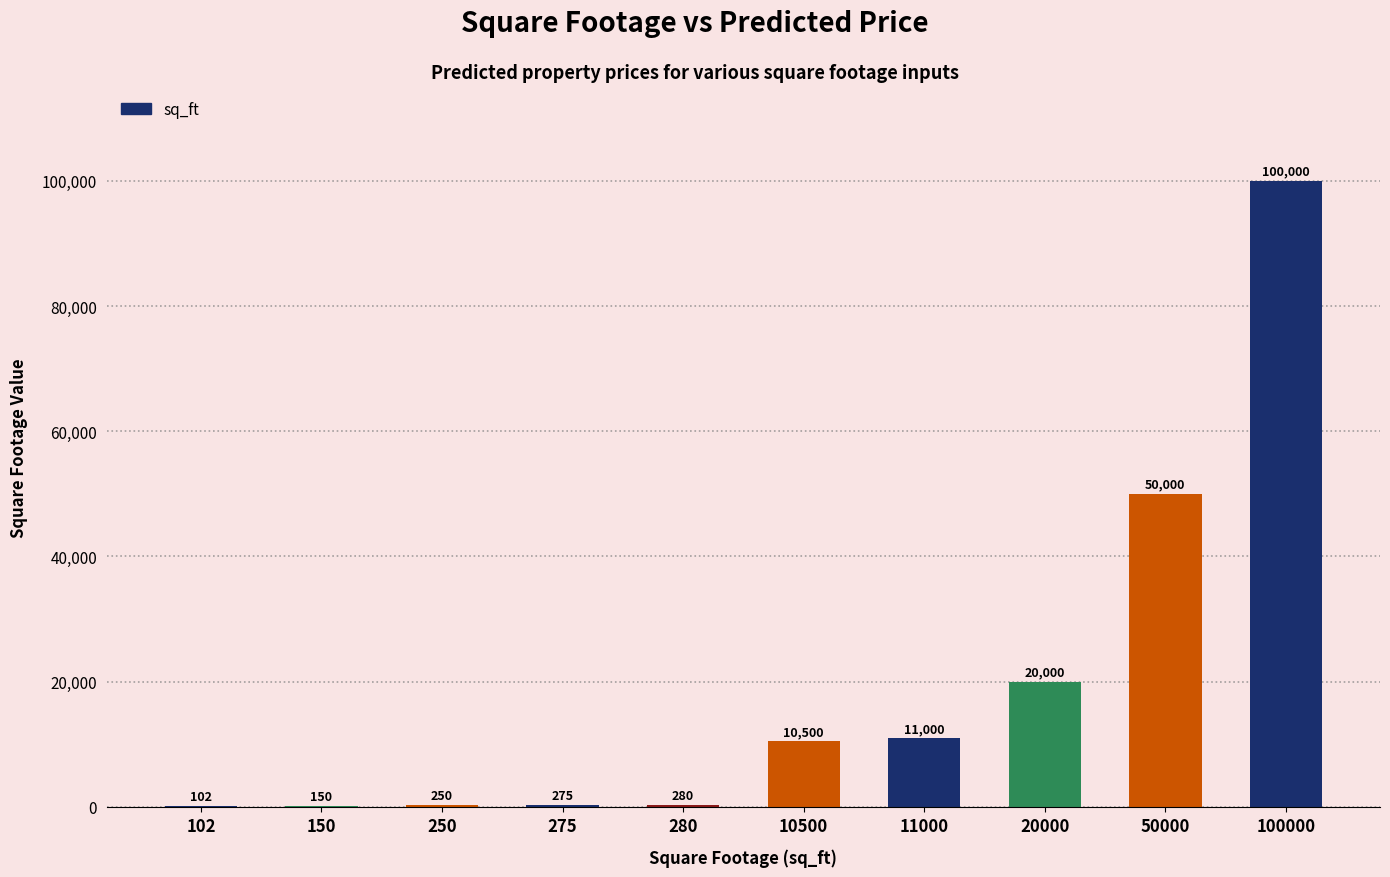

Where is the data nearest to the value 50051?

50000